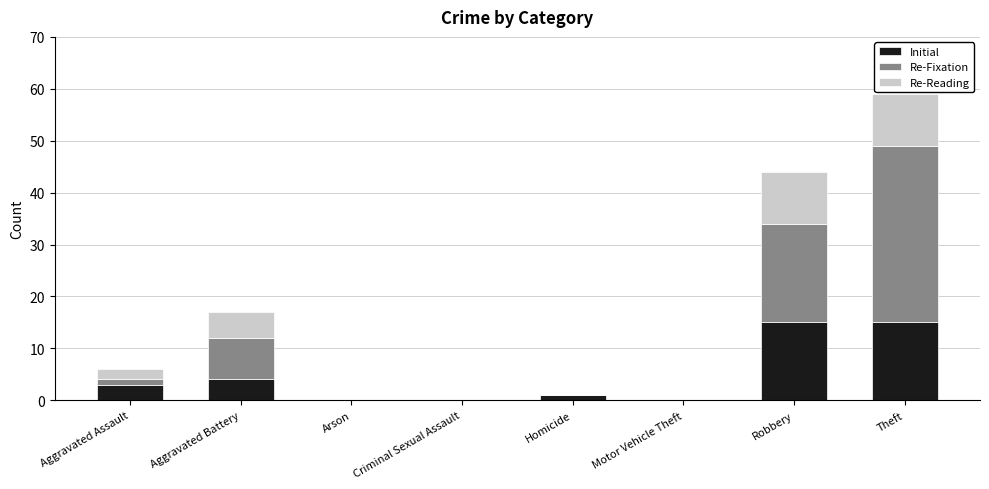

At which category is the sum across all series the highest?

Theft